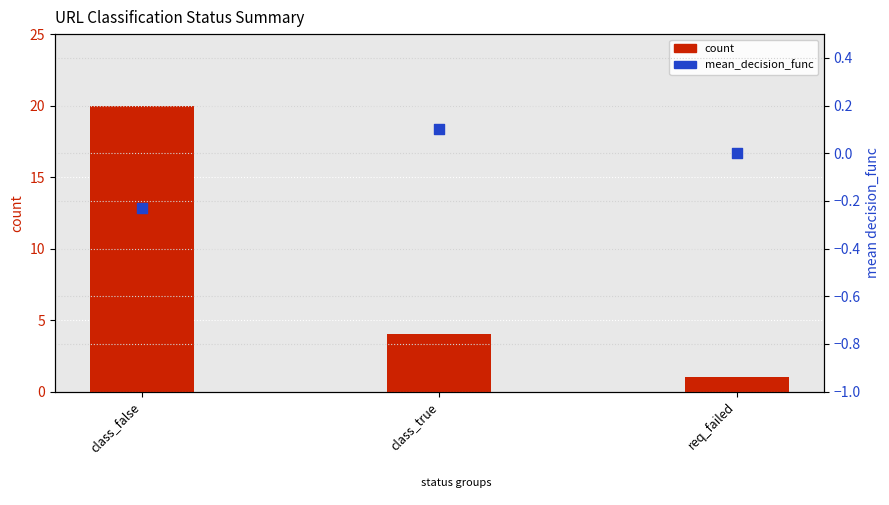

Which series contains the lowest Y value?

mean_decision_func